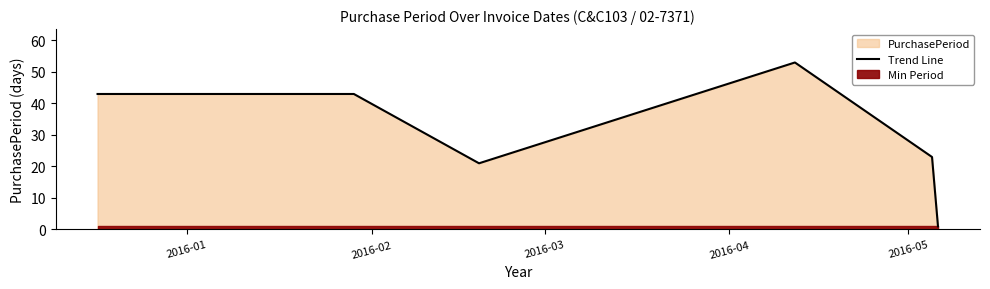

True or false: the data has more than 2 interior local peaks.

False